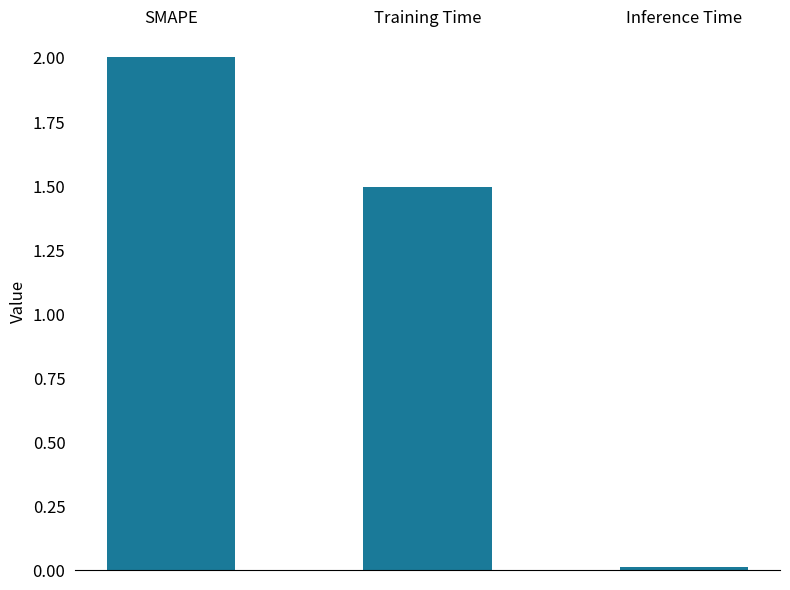

What is the average value?

1.2